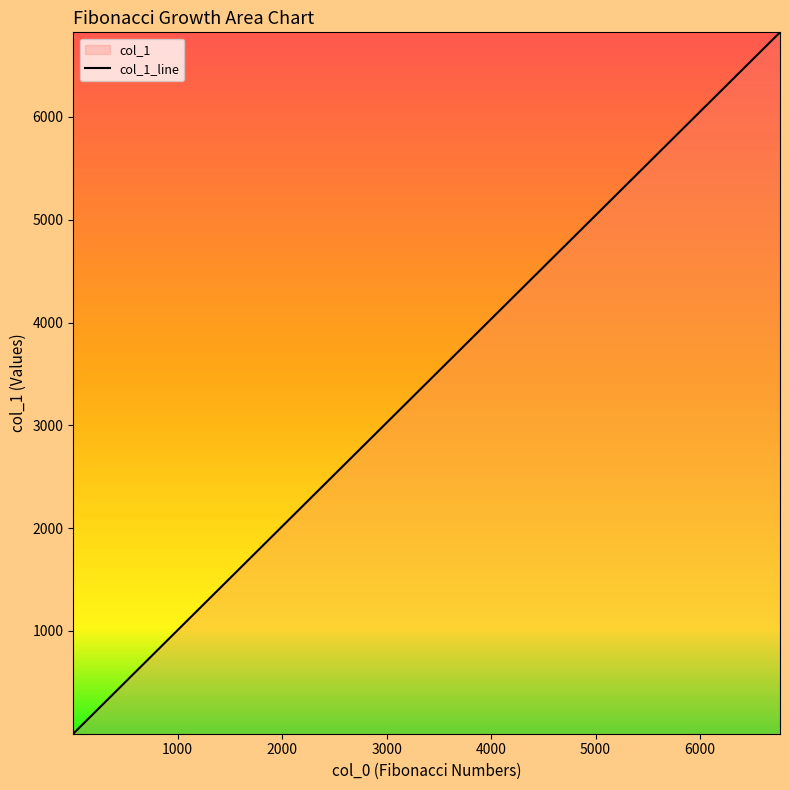

What is the minimum value shown in the chart?

0.7